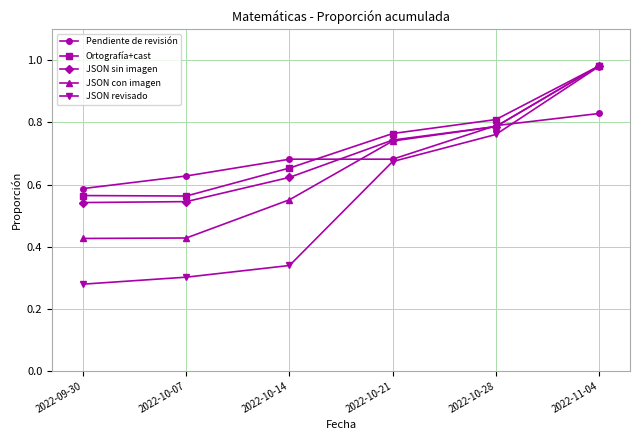

At which category does the chart reach its minimum across all series?

2022-09-30